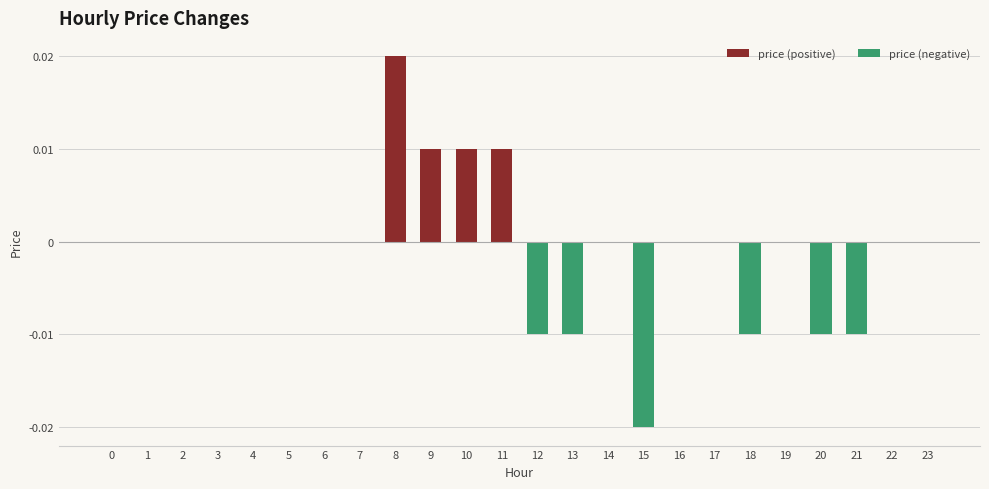

Is the value of price (negative) at 20 greater than the value of price (positive) at 1?

No